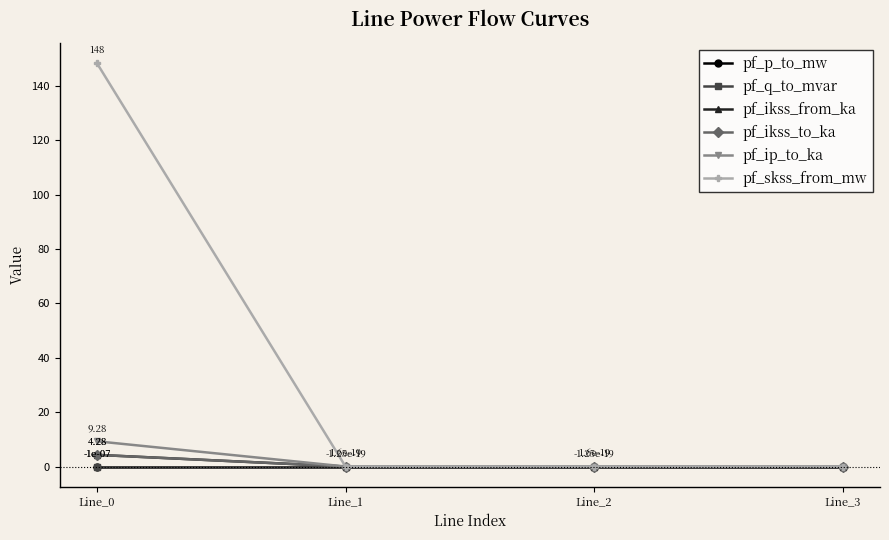

True or false: pf_ip_to_ka has a value of -3.0 at Line_1.

False